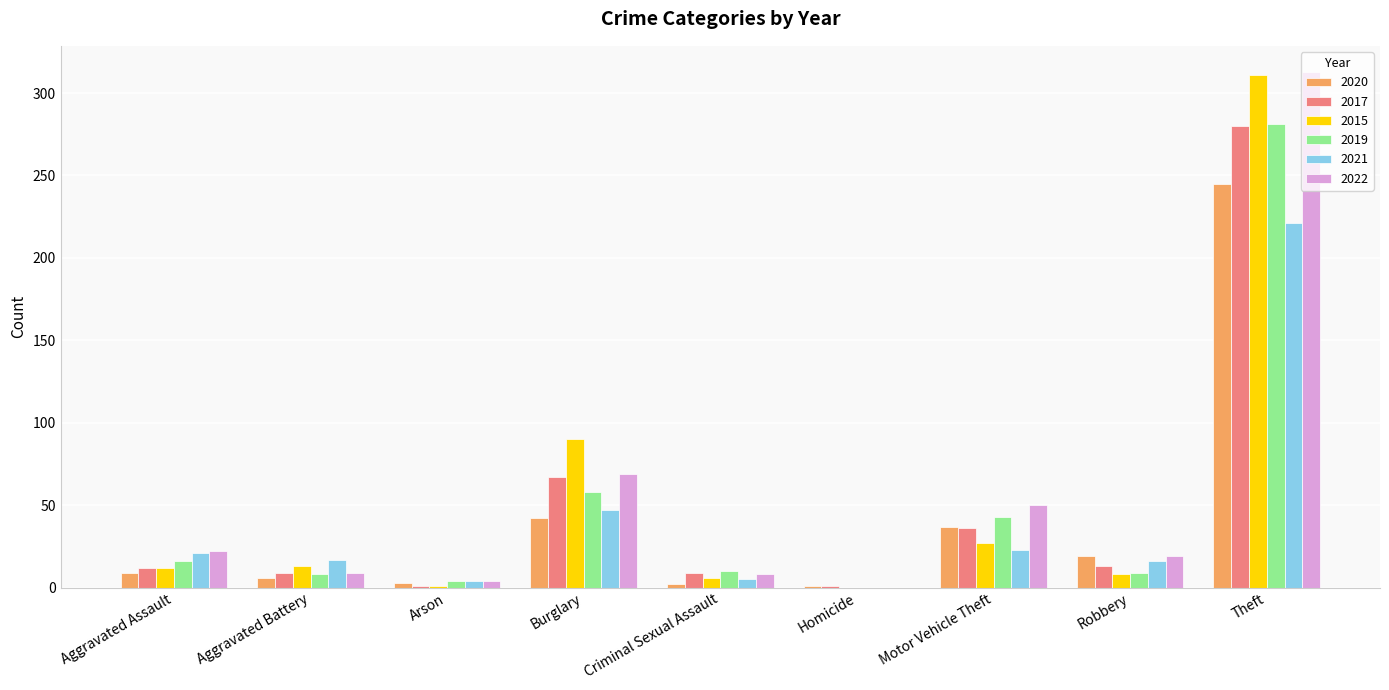

The 2017 series shows 9 at Criminal Sexual Assault. True or false?

True